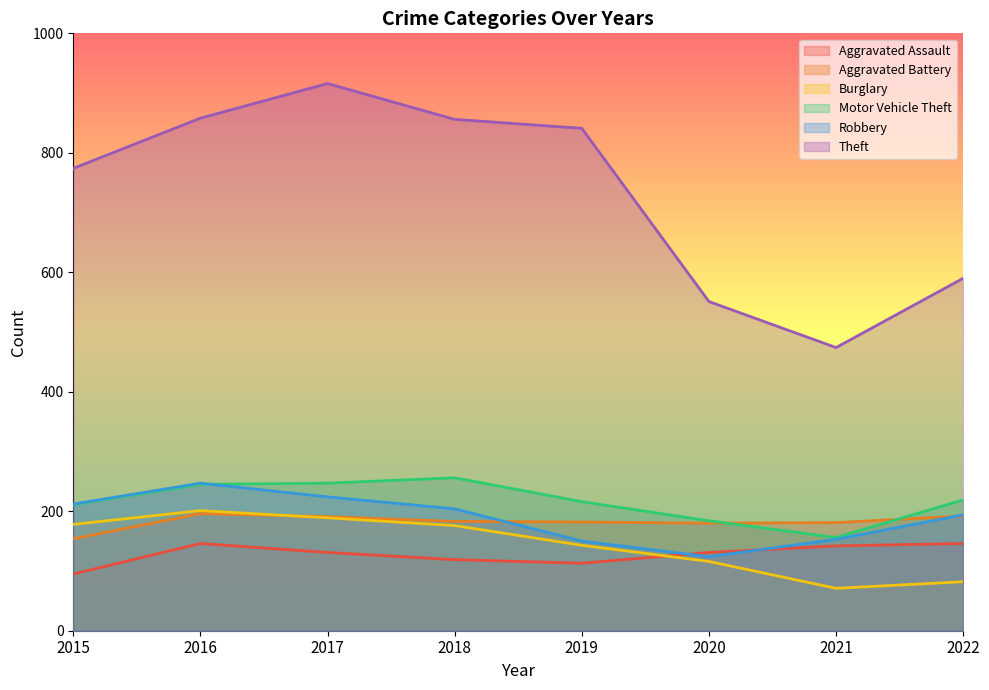

How many lines are shown in the chart?

6